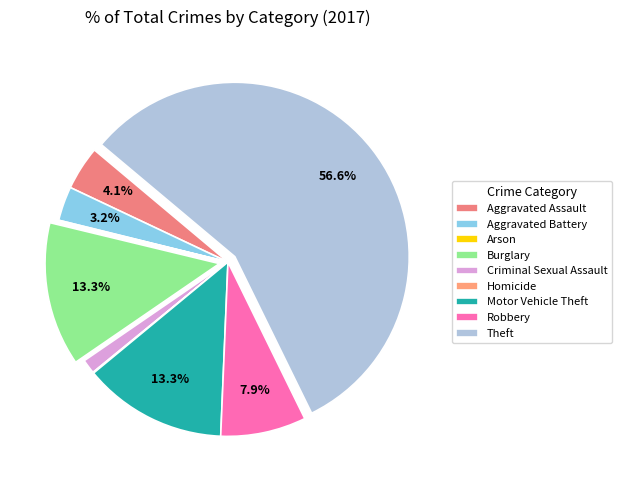

Does any single category account for the majority?

Yes